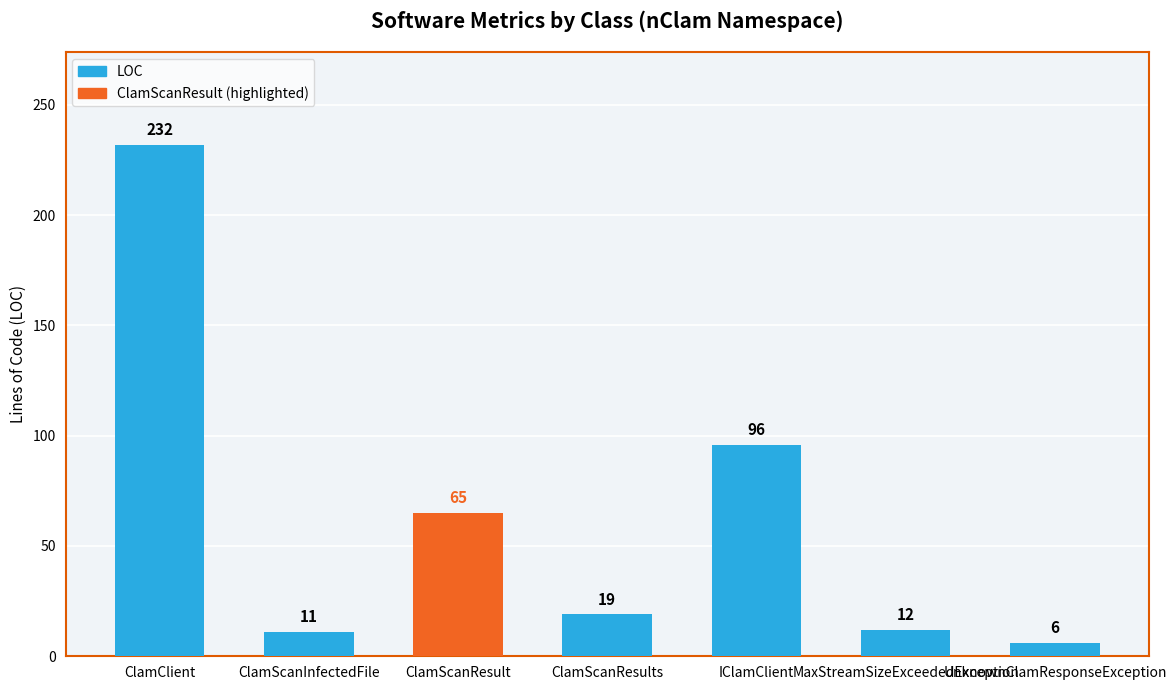

At which label is the value closest to 119?

IClamClient